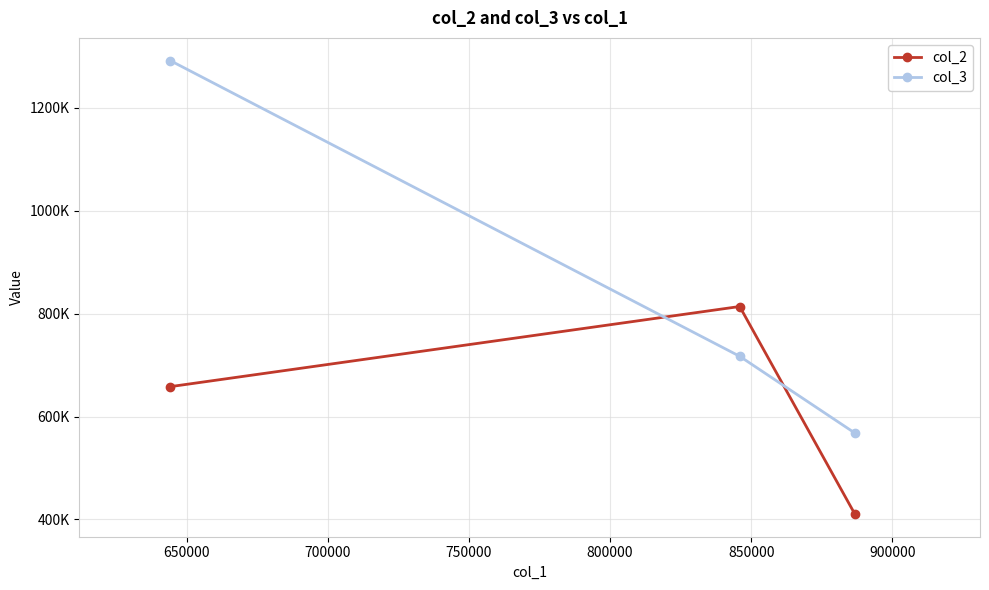

The value of col_2 at 600000 is 256631.9. True or false?

False